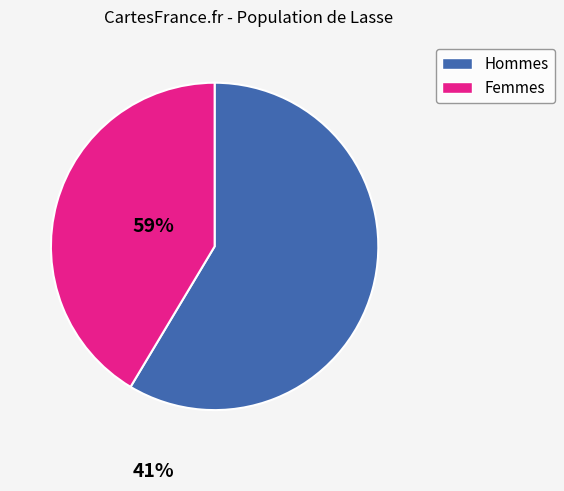

Do Femmes and Hommes together represent more than half of the pie?

Yes